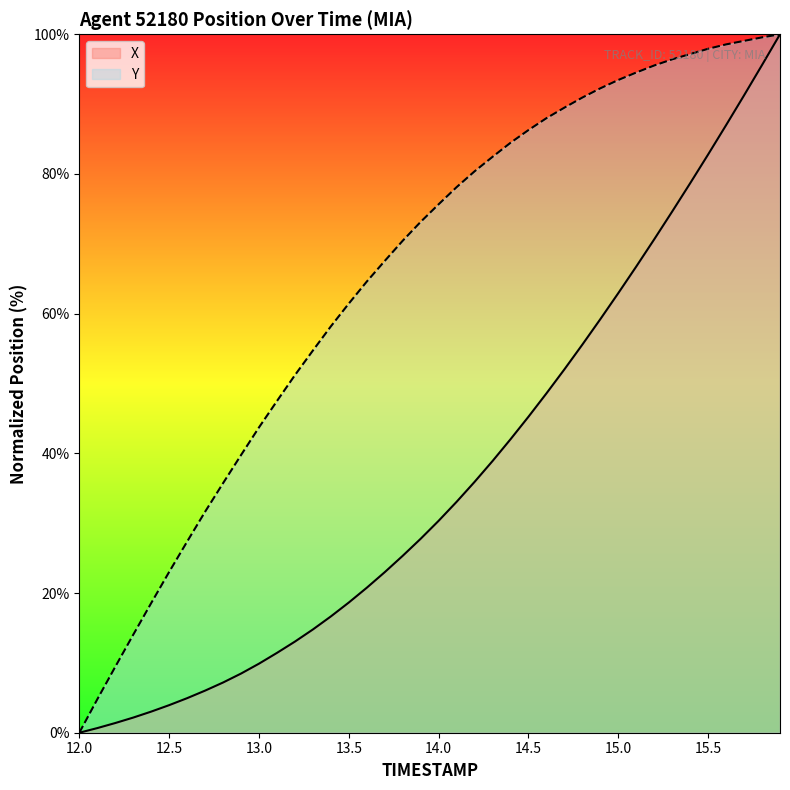

Is it true that Y equals 19.1 at 13.5?

False